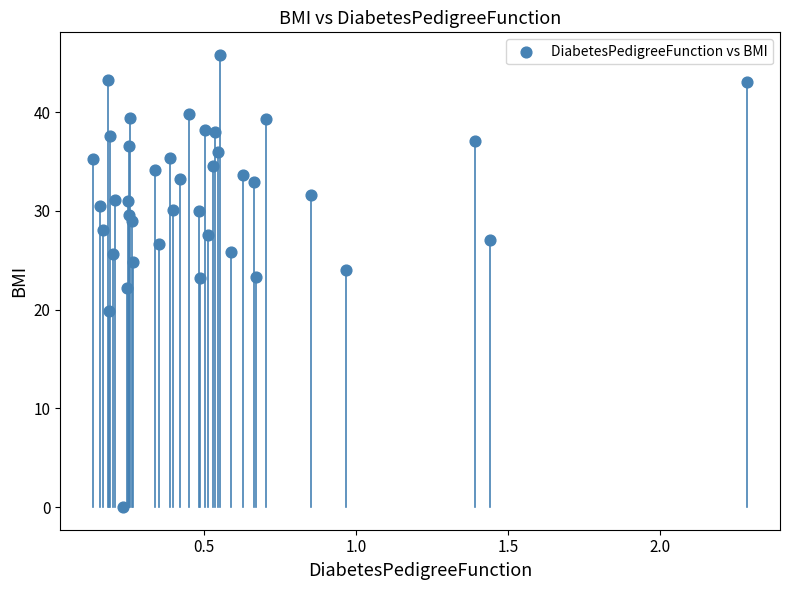

What is the range of Y values (max minus min)?

45.8